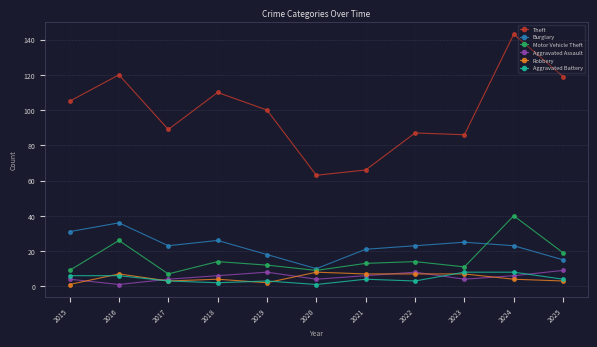

What is the value of the Aggravated Assault point at the 9th from the left?

4